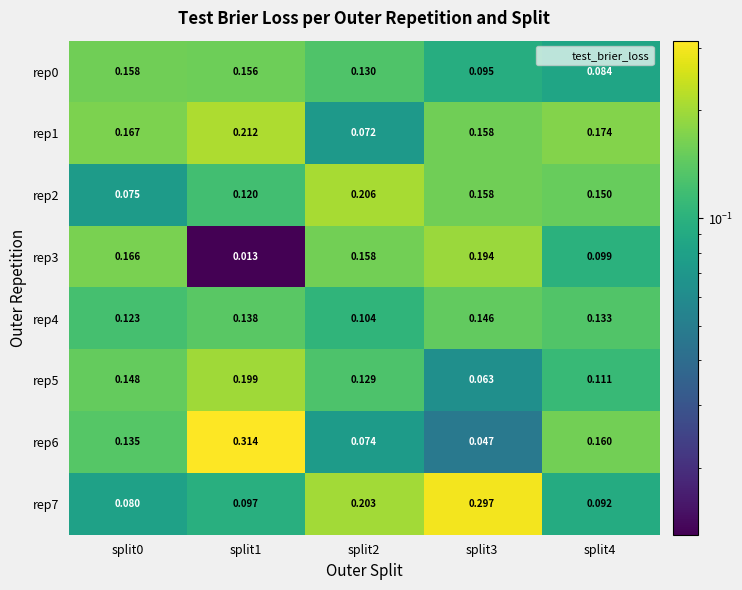

Which series has the largest total across all categories?

rep1